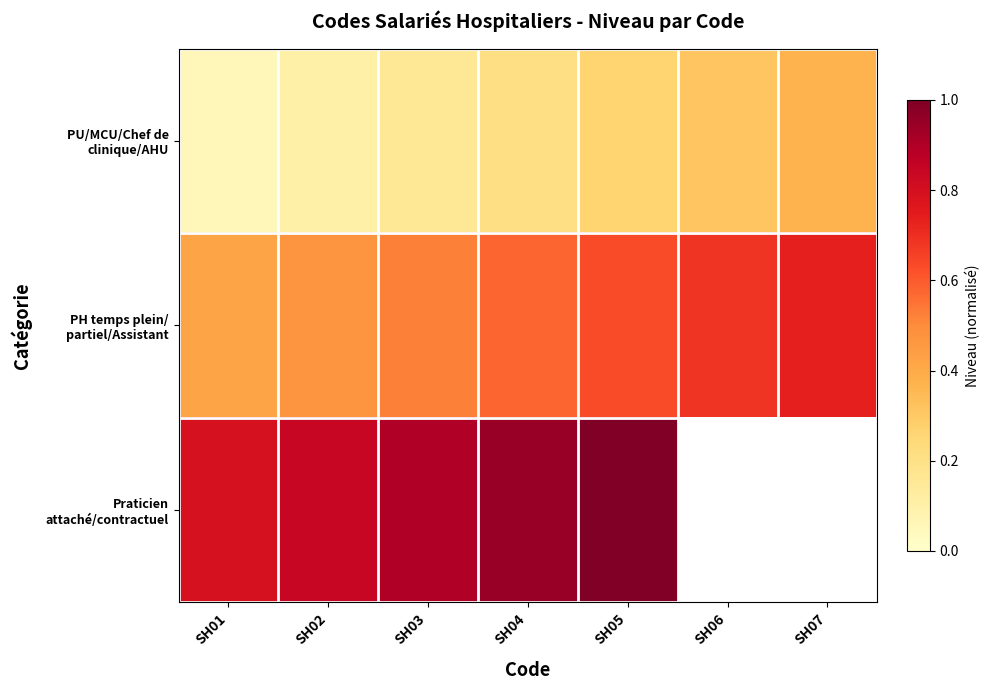

Where is PH temps plein/ partiel/Assistant nearest to the value 0?

SH01